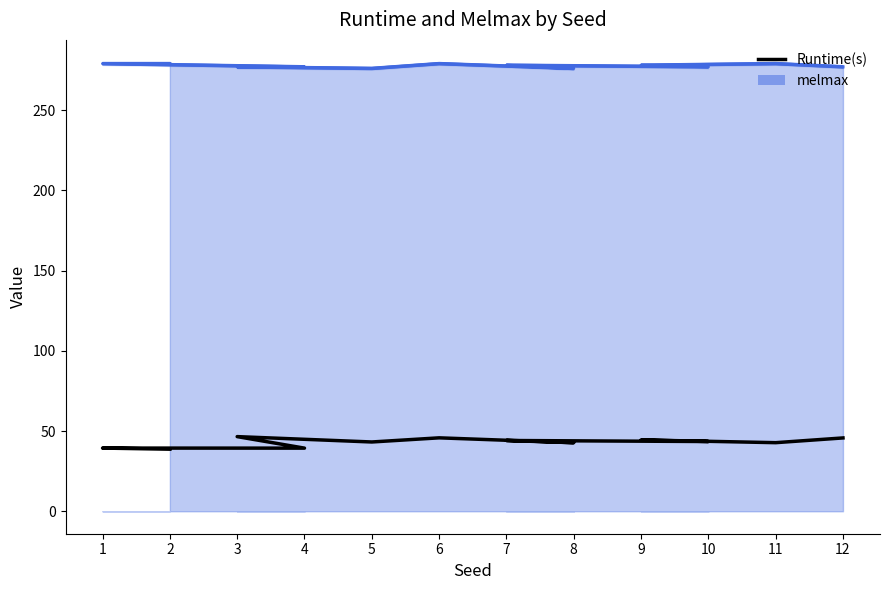

Read the value at 4.

39.4